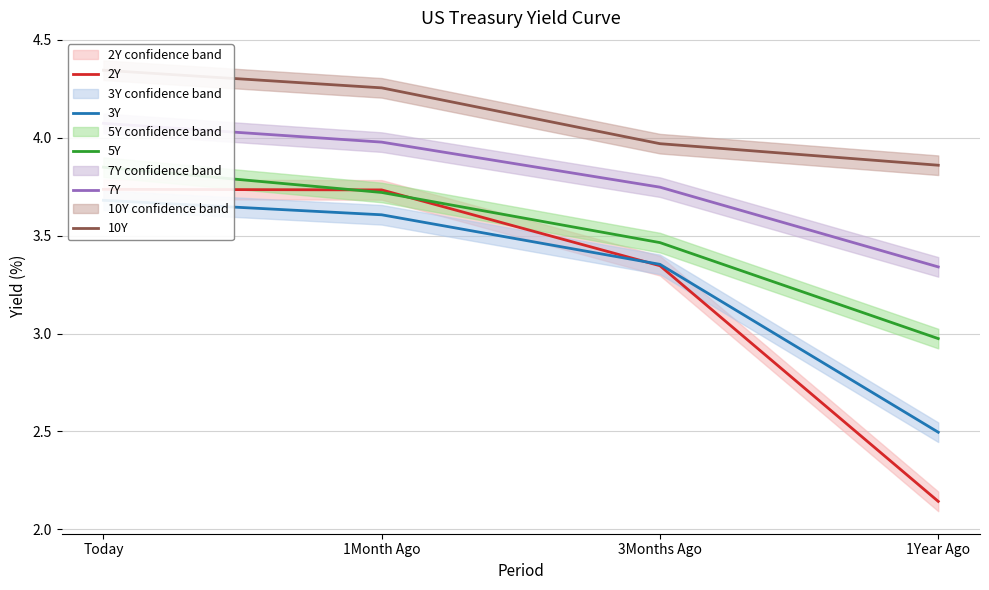

Which category has the highest value in the 5Y series?

Today